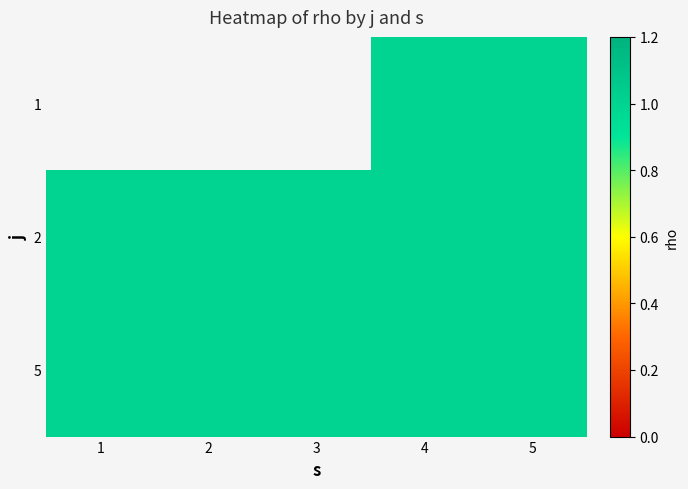

What is the minimum value shown in the chart?

1.0